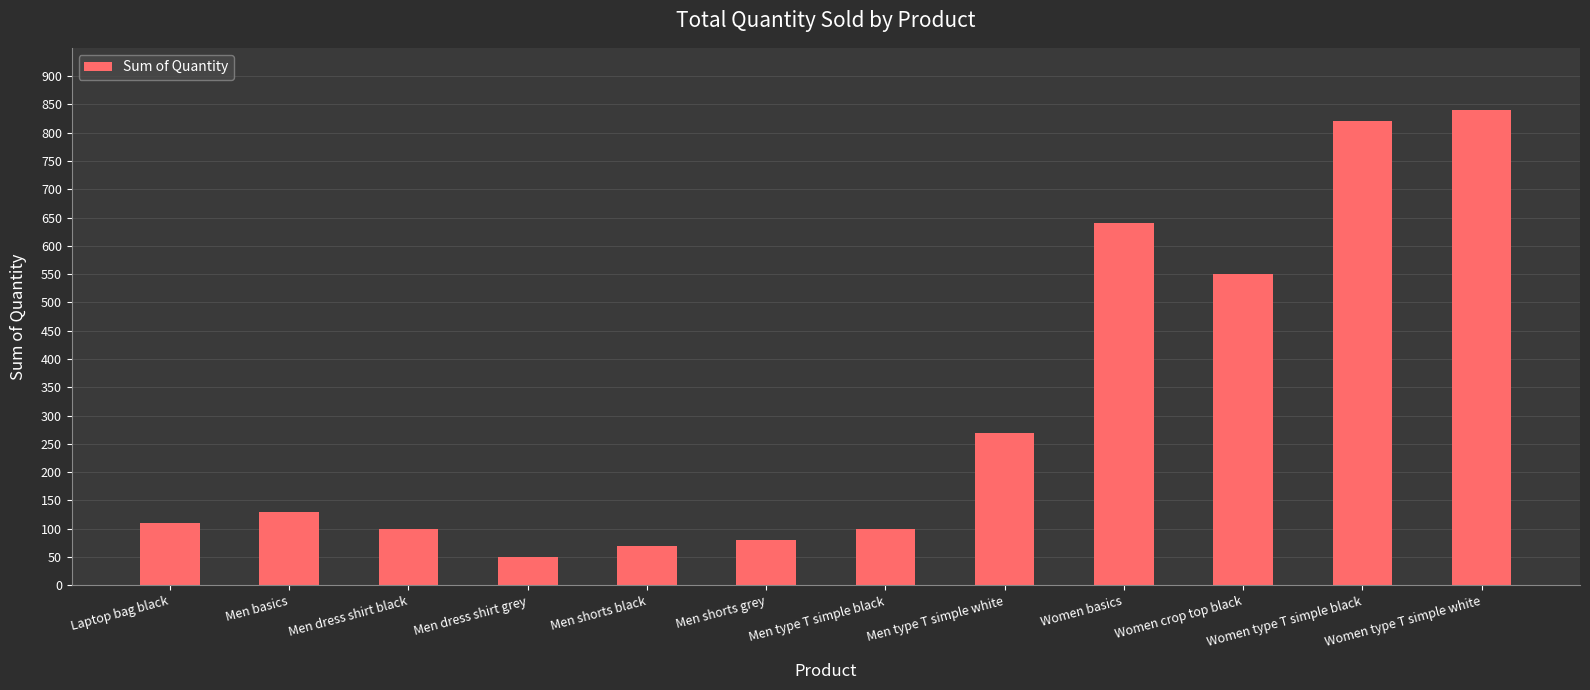

What is the label of the 6th bar from the left?

Men shorts grey